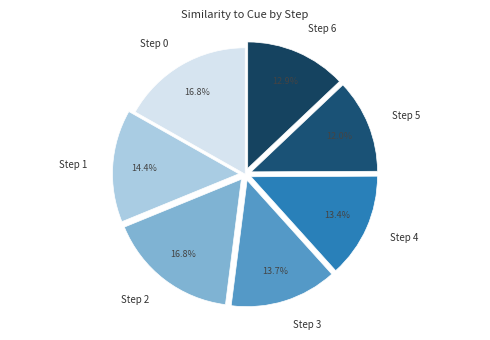

What percentage do Step 6 and Step 3 together represent?

26.6%